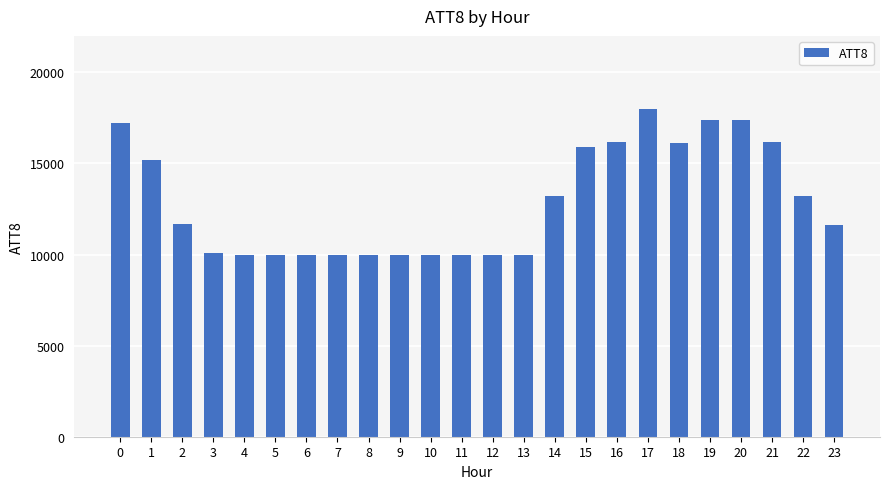

What is the value of the 5th bar from the left?

10000